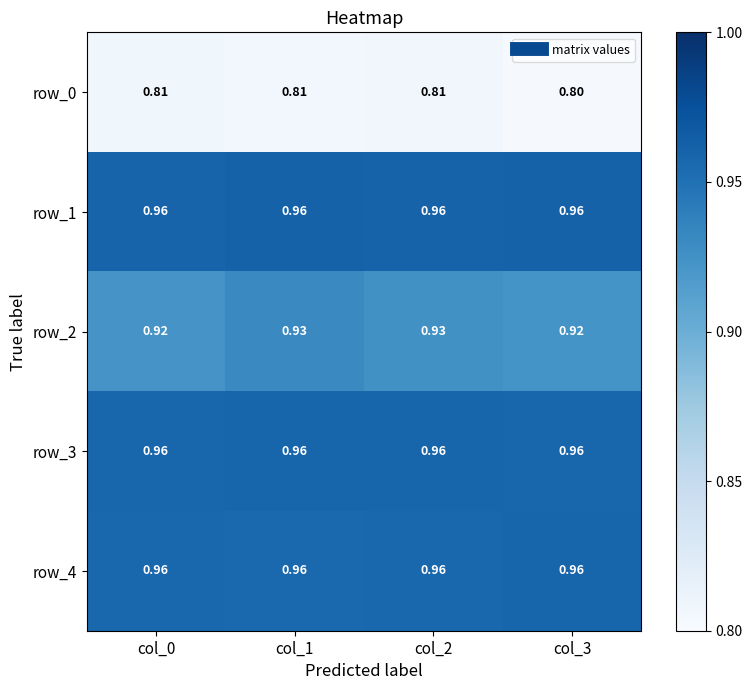

How many row_2 values are between 0 and 1?

4